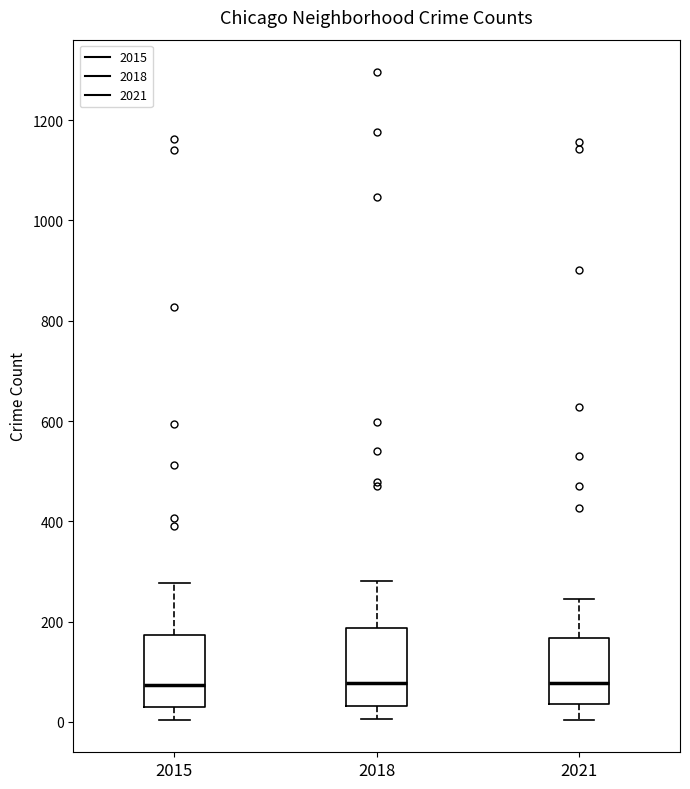

Reading left to right, transcribe this box plot: for each box, give where its median line is, the range the box spans, and where its two whiskers end, as read against the y-axis. The values are not printed on the chart, so give them approximately, as read against the axis.

2015: median 80, box 40 to 180, whiskers 0 to 280
2018: median 80, box 40 to 180, whiskers 0 to 280
2021: median 80, box 40 to 160, whiskers 0 to 240